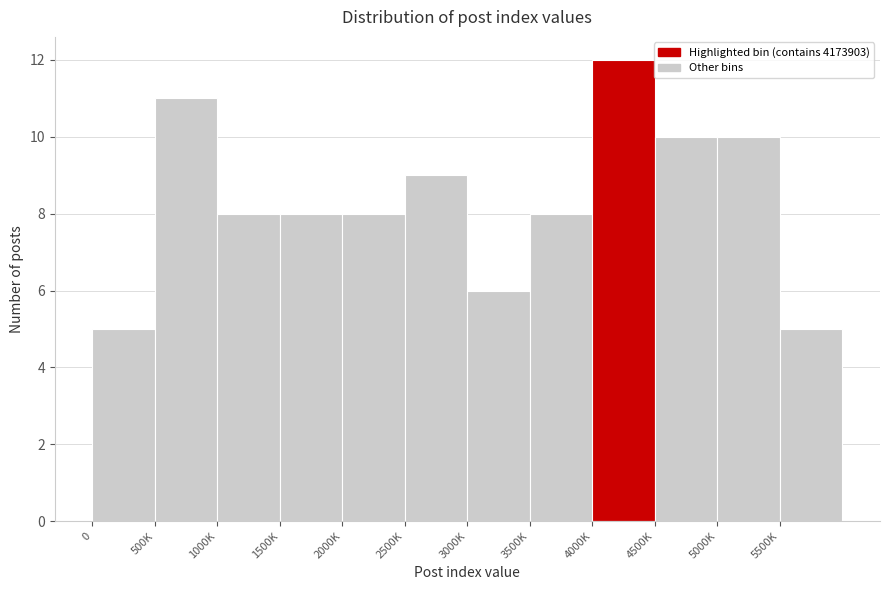

Reading left to right, what are all the values shown in this chart?

0=5	500K=11	1000K=8	1500K=8	2000K=8	2500K=9	3000K=6	3500K=8	4000K=12	4500K=10	5000K=10	5500K=5